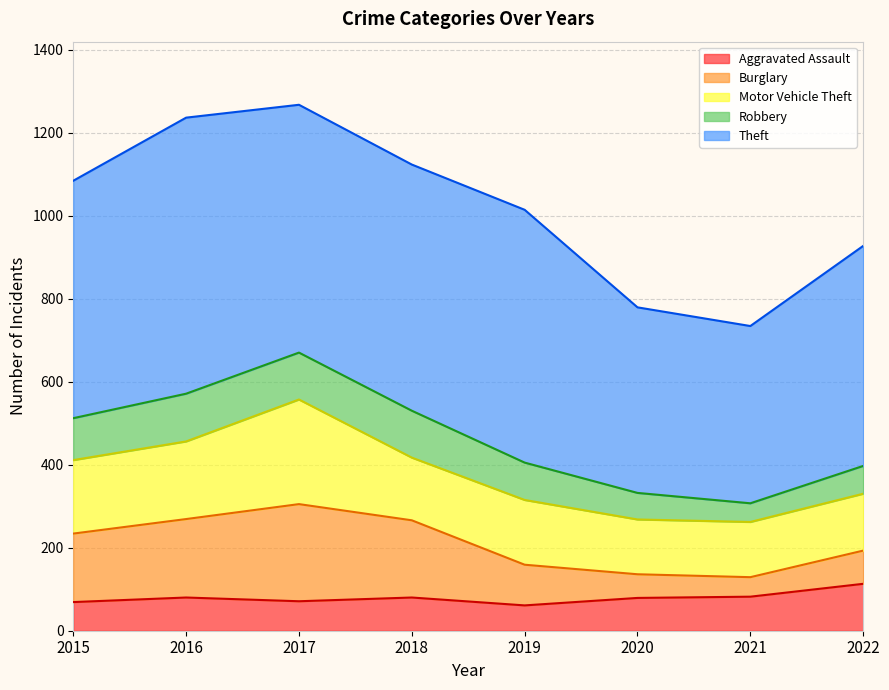

What is the difference between the Motor Vehicle Theft values at 2019 and 2015?

21